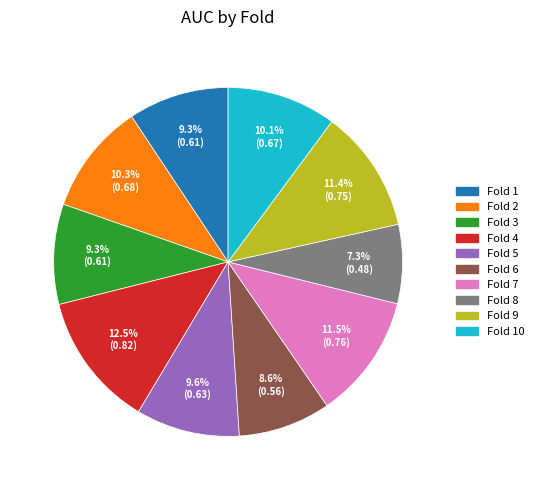

How many segments does this pie chart have?

10